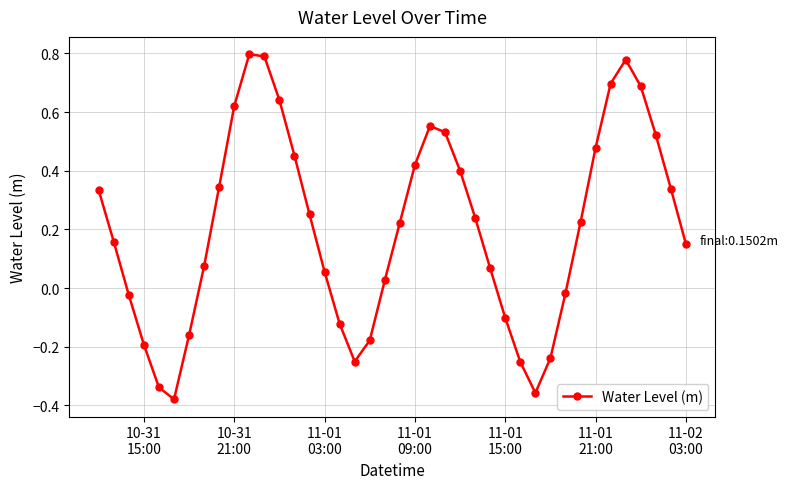

How many points are lower than both their immediate neighbors (excluding endpoints)?

3